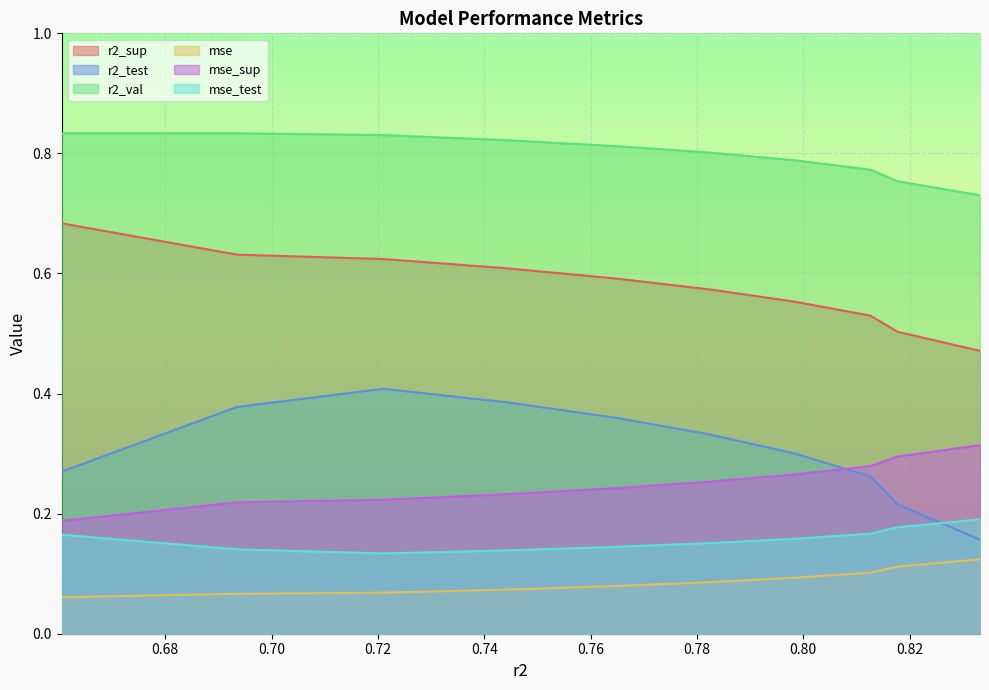

Which series has the largest total across all categories?

r2_val